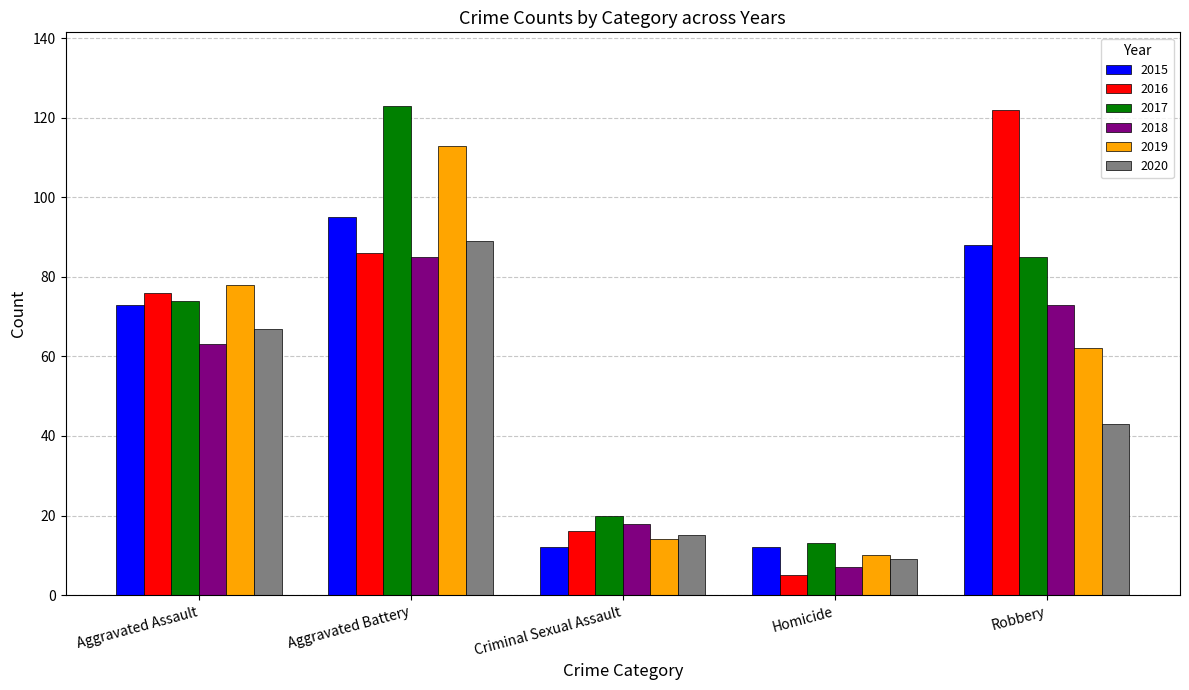

What is the total value across all series at Criminal Sexual Assault?

95